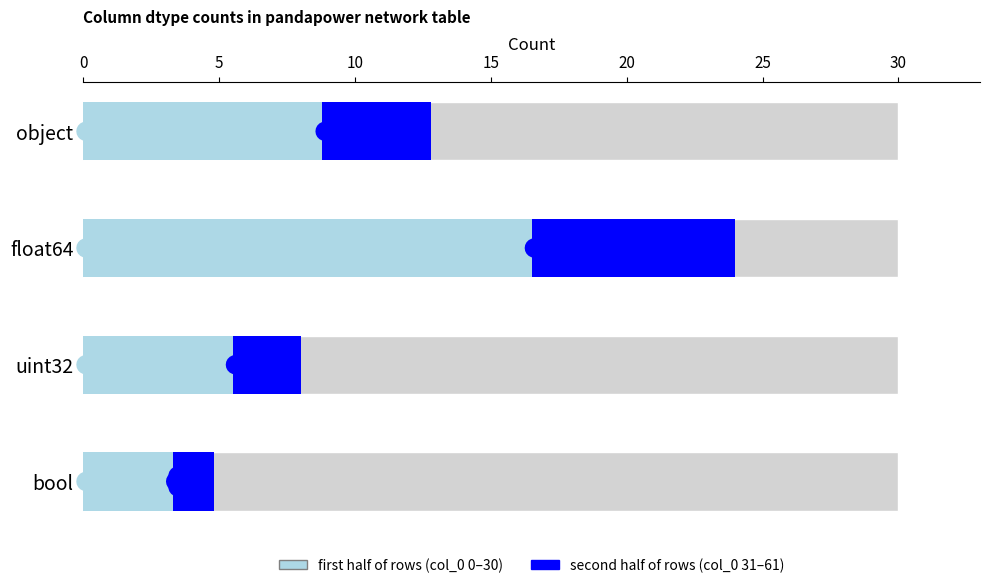

Rank the categories by value from lowest to highest.

bool, uint32, object, float64